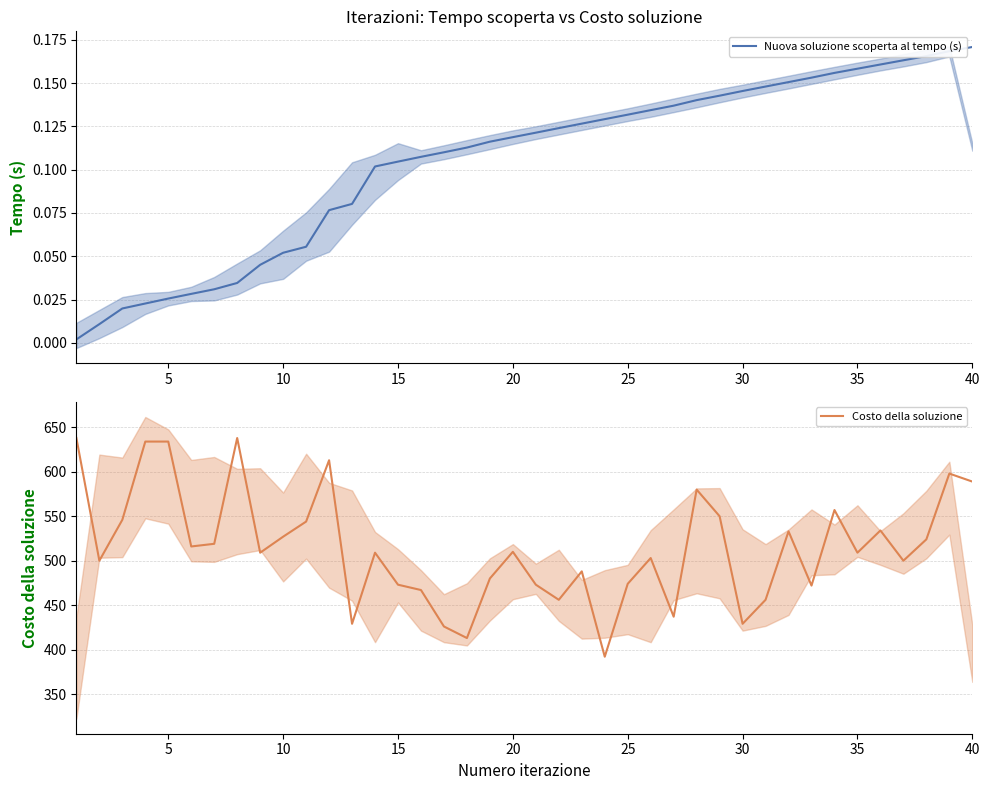

The value of Costo della soluzione at 40 is 589. True or false?

True